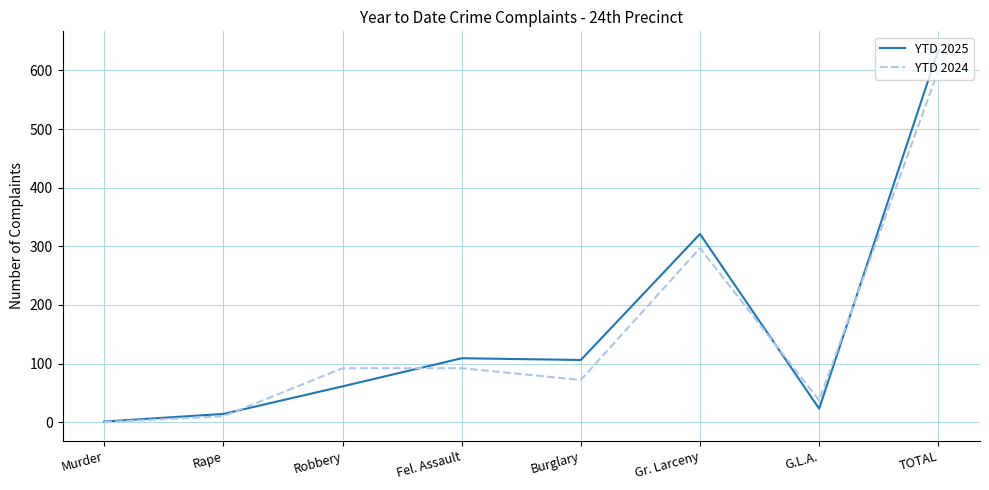

True or false: YTD 2024 and YTD 2025 intersect in this chart.

True